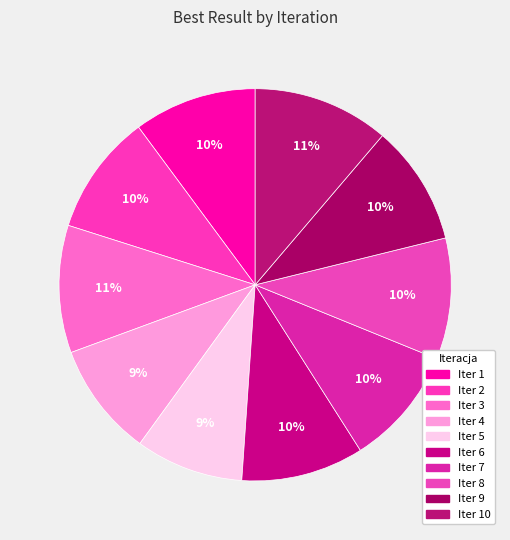

To the nearest percent, what is the difference between the largest and smallest slice percentages?

2%